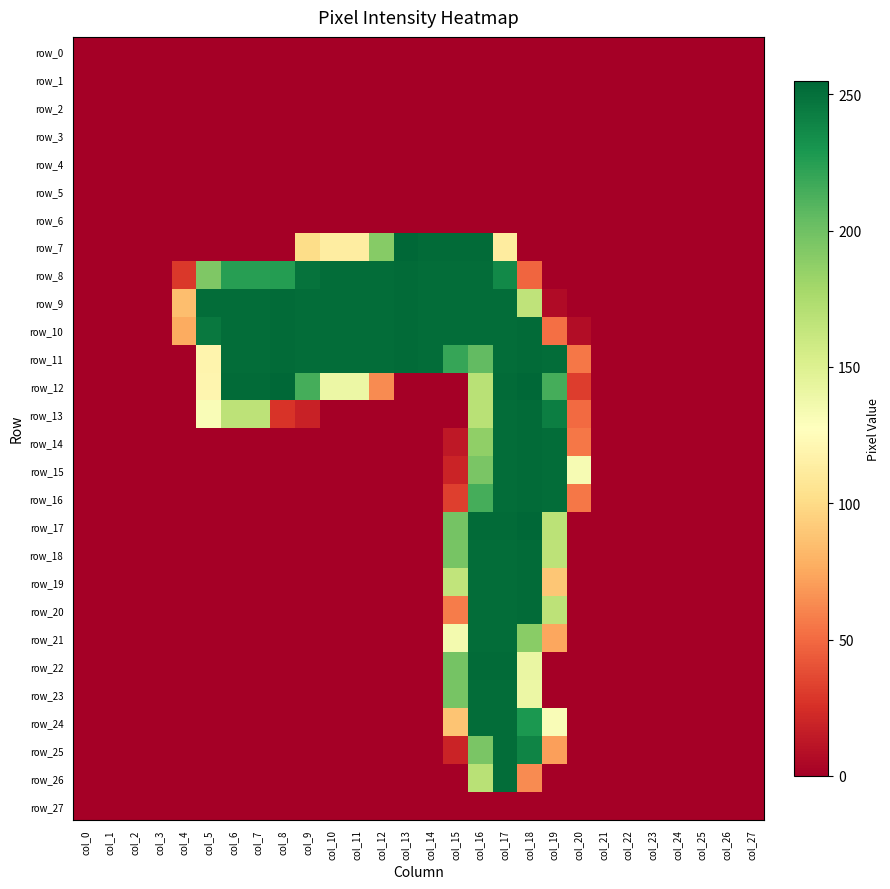

What is the spread (max minus min) of values at col_11?

252